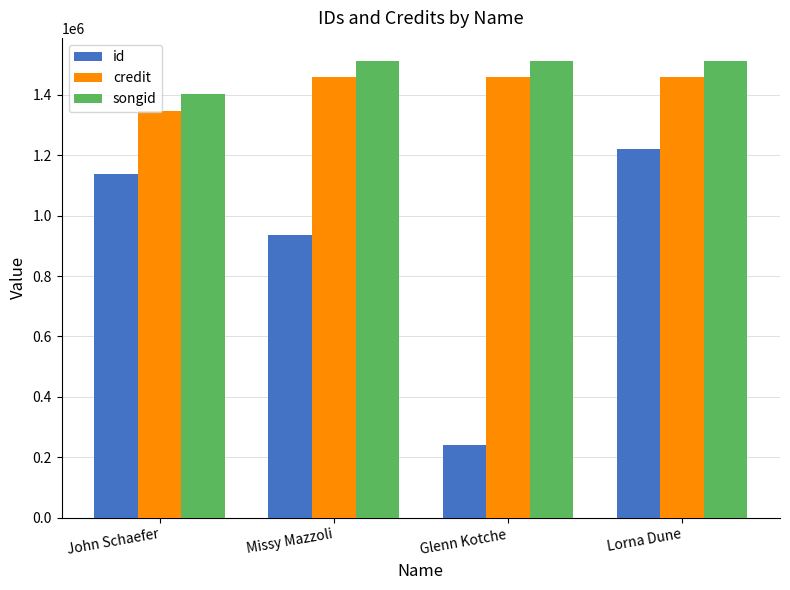

What is the spread (max minus min) of values at John Schaefer?

263881